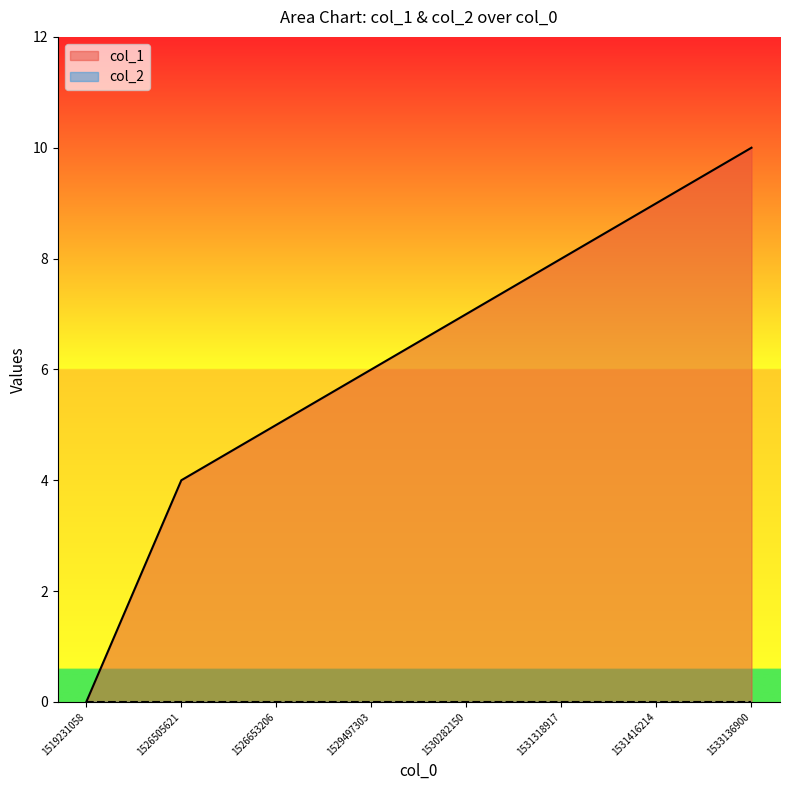

Rank the categories by value from lowest to highest.

1519231058, 1526505621, 1526653206, 1529497303, 1530282150, 1531318917, 1531416214, 1533136900